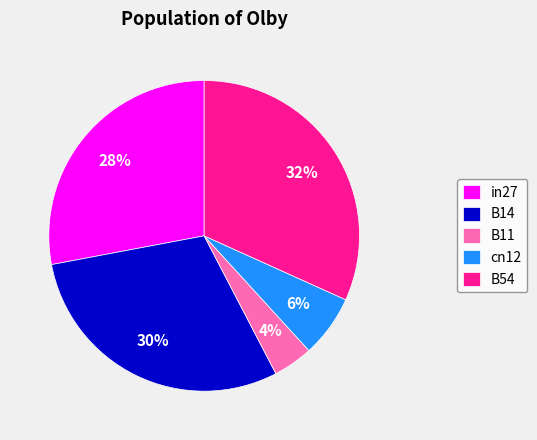

To the nearest percent, what is the average slice percentage?

20%